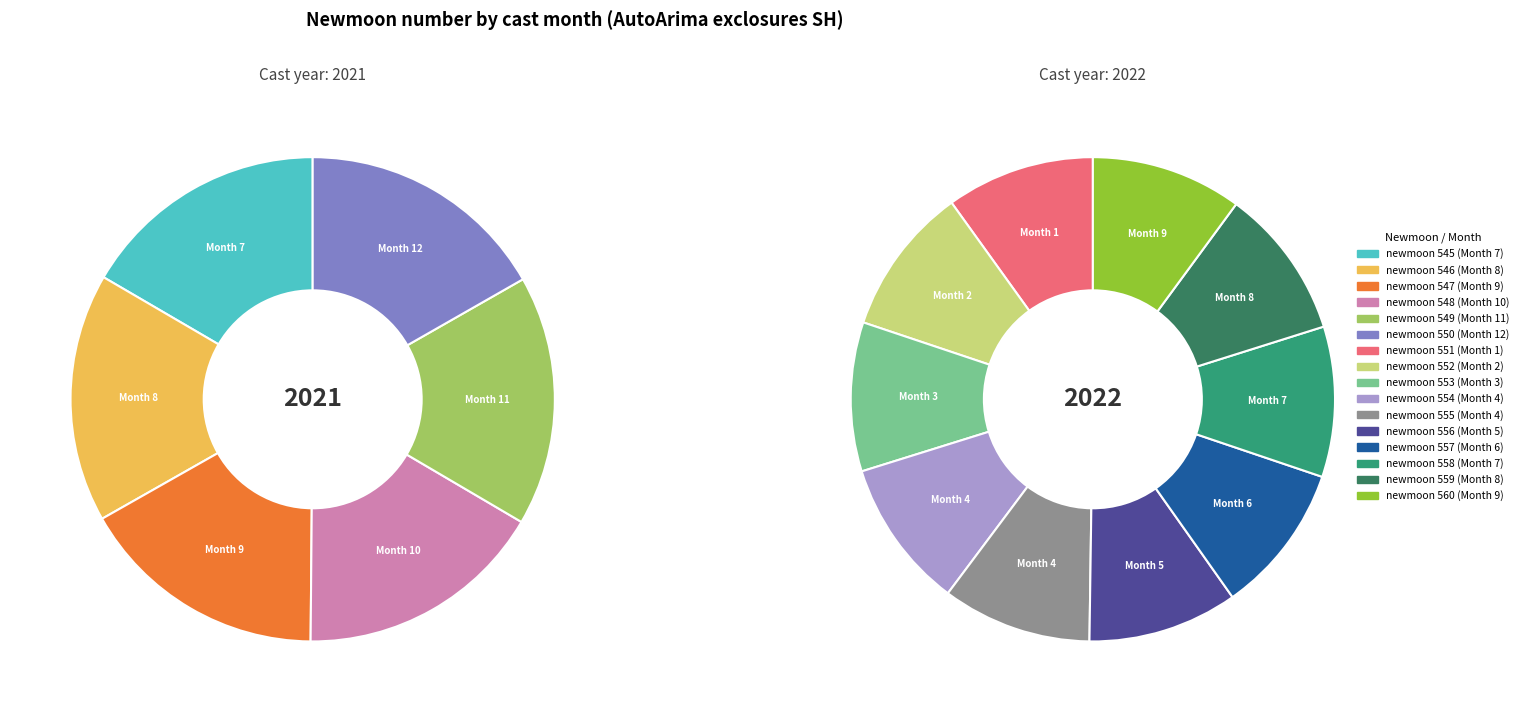

Count the number of slices in the pie.

16